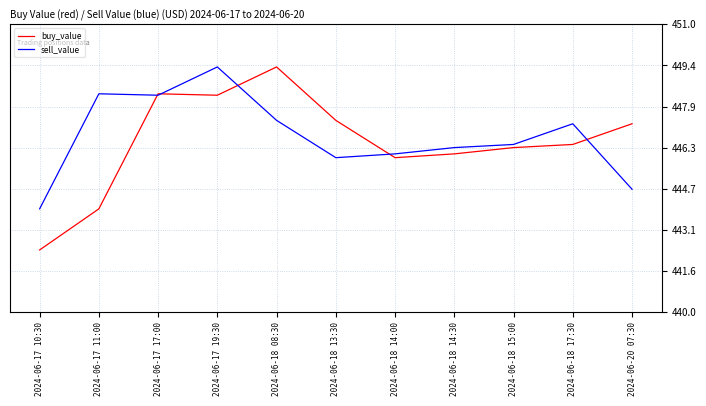

At which label does sell_value reach its minimum?

2024-06-17 10:30